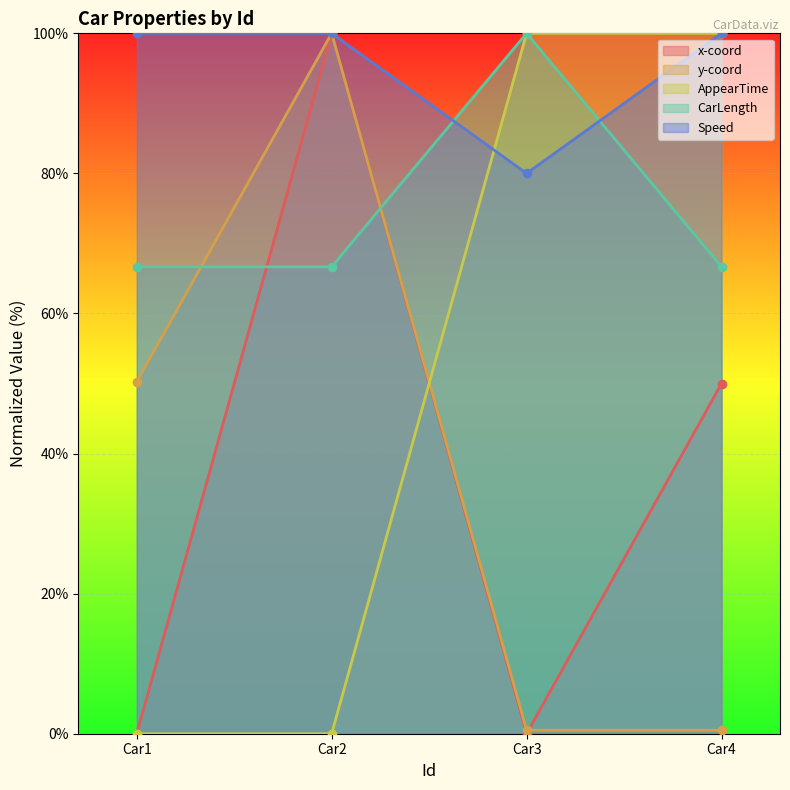

What is the total value across all series at 1?

216.9